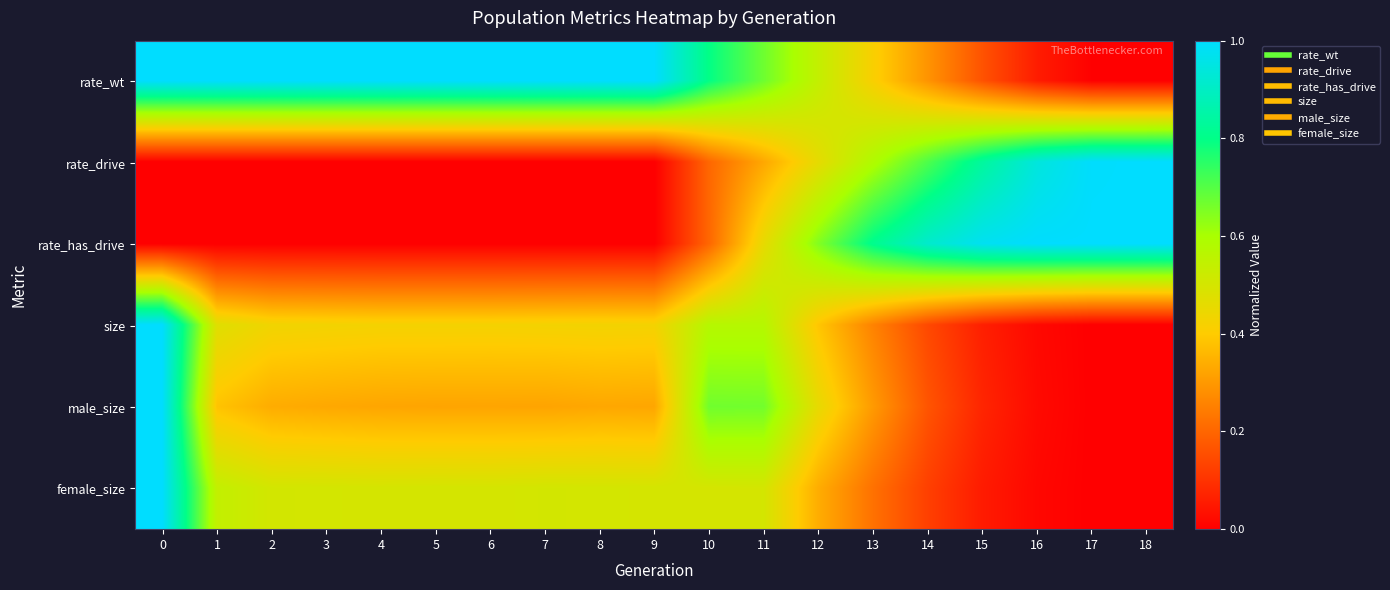

What is the total value across all series at 6?

2.2